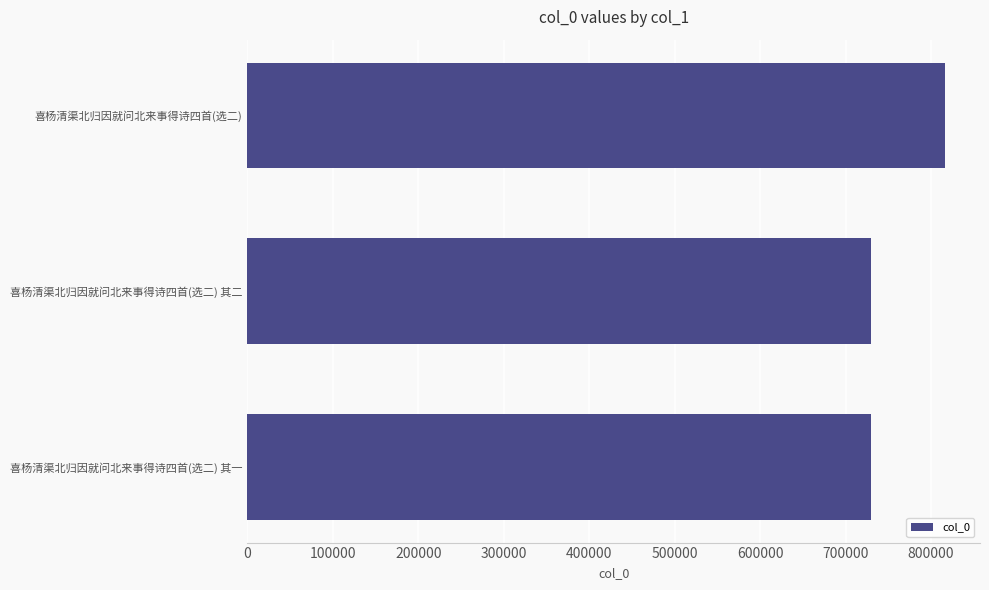

What is the approximate value at 喜杨清渠北归因就问北来事得诗四首(选二)?

816452